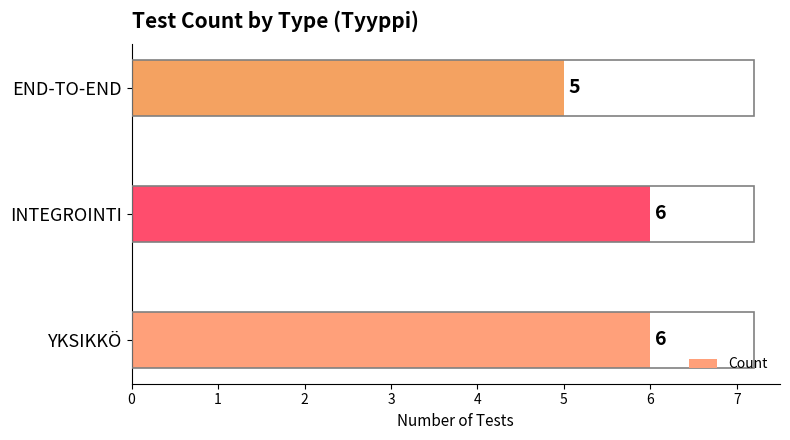

What is the ratio of the value at INTEGROINTI to the value at YKSIKKÖ?

1.0